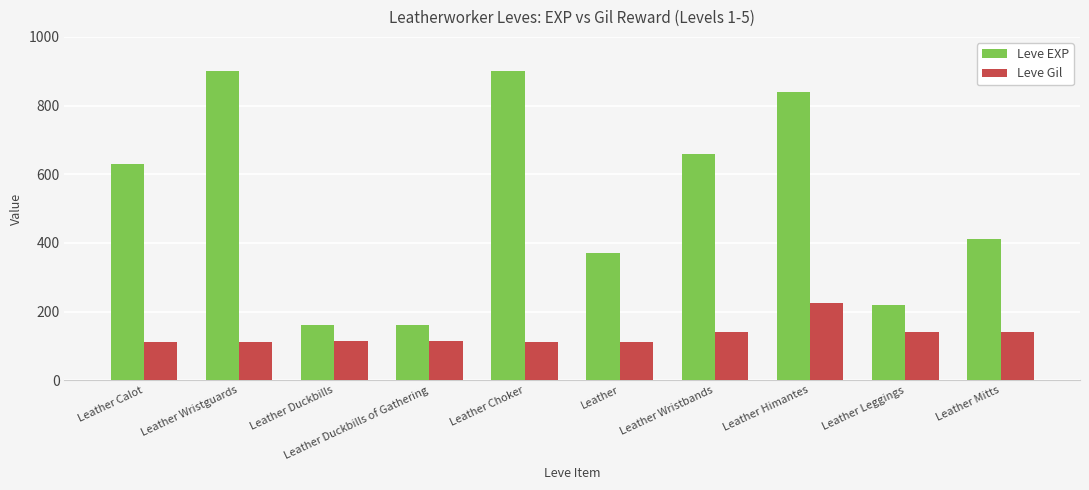

What value does the Leve Gil series have at Leather Himantes, to the nearest 50?

200